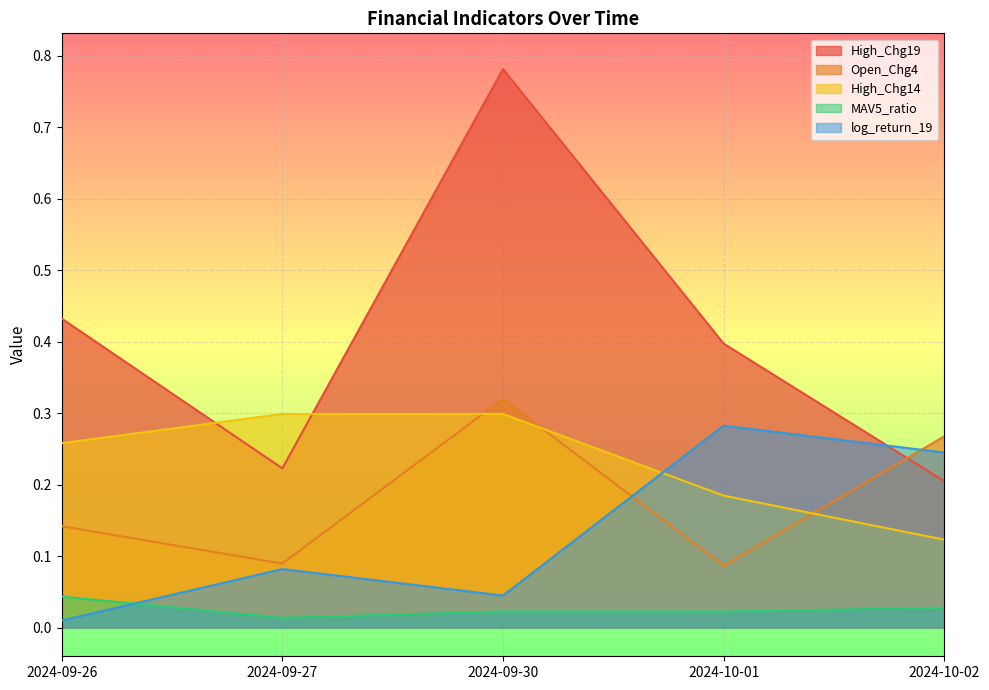

What is the label of the 1st point from the right?

2024-10-02